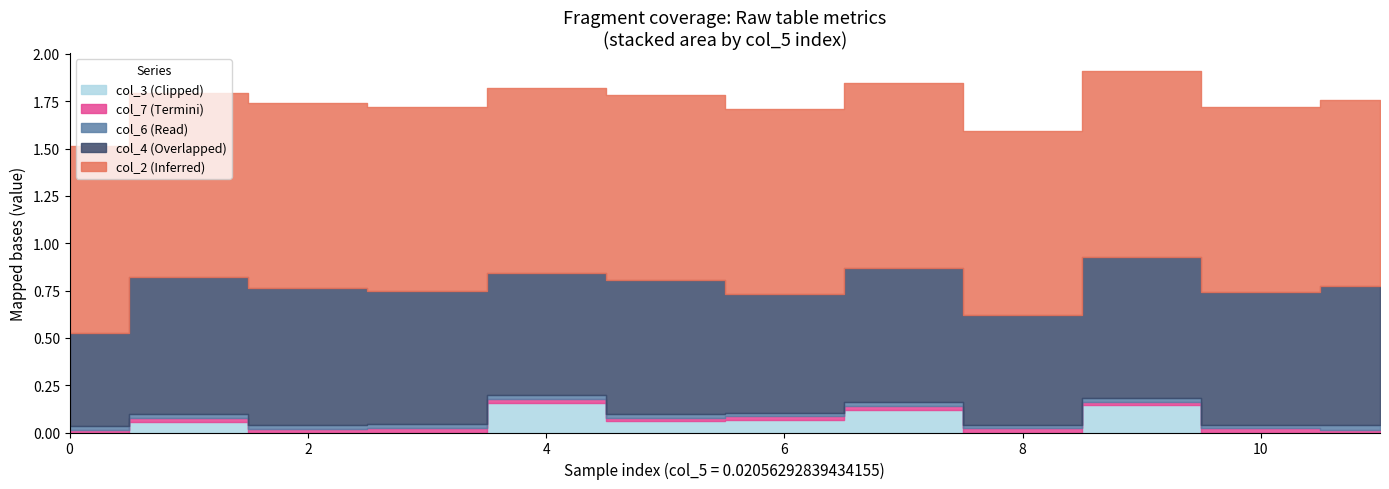

Rank the categories by col_2 value from highest to lowest.

0, 9, 11, 6, 7, 2, 4, 5, 8, 10, 1, 3